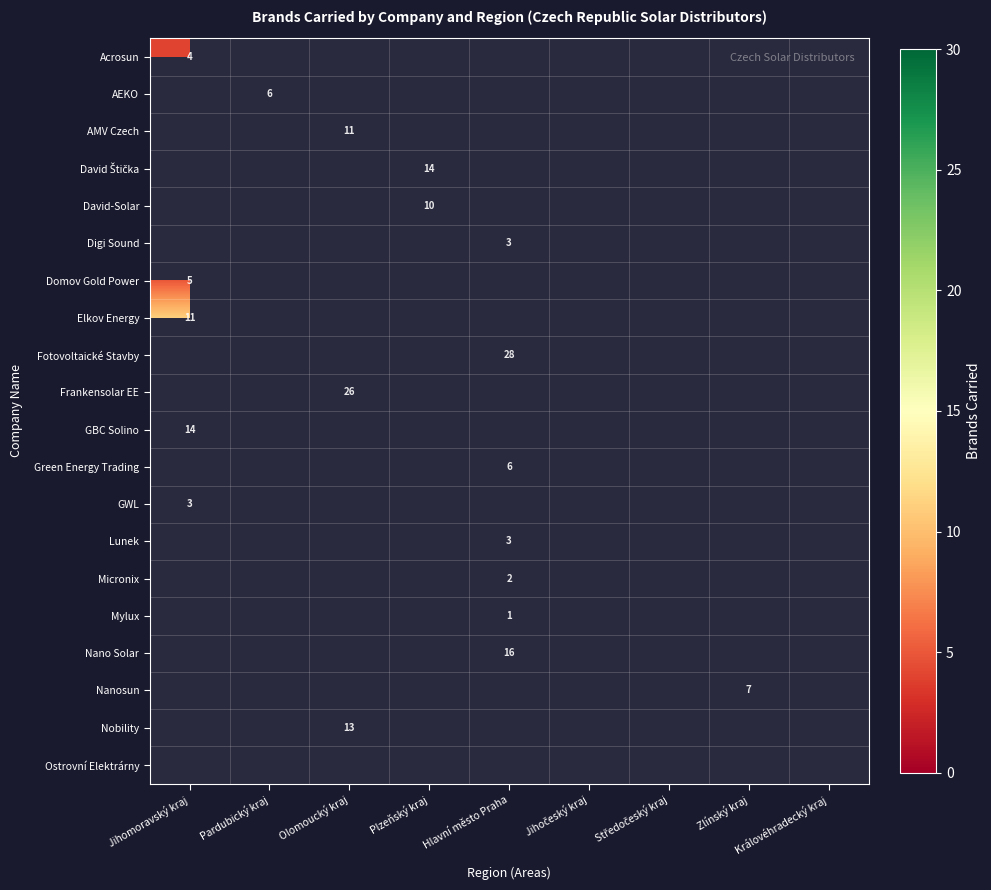

Which category has the lowest value in the Domov Gold Power series?

Jihomoravský kraj